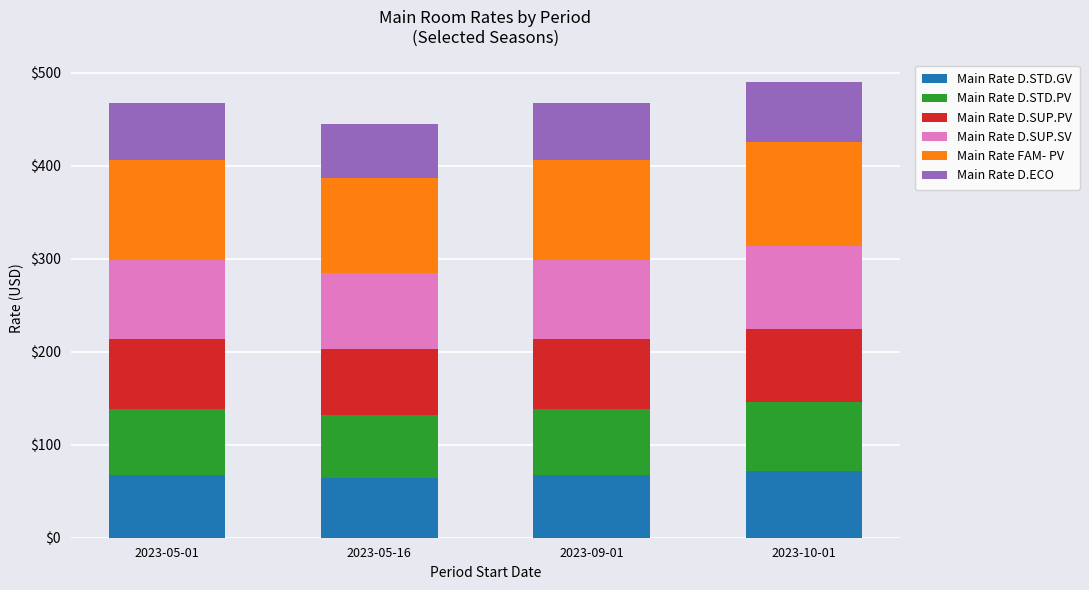

What is the minimum value for Main Rate D.STD.GV?

64.1